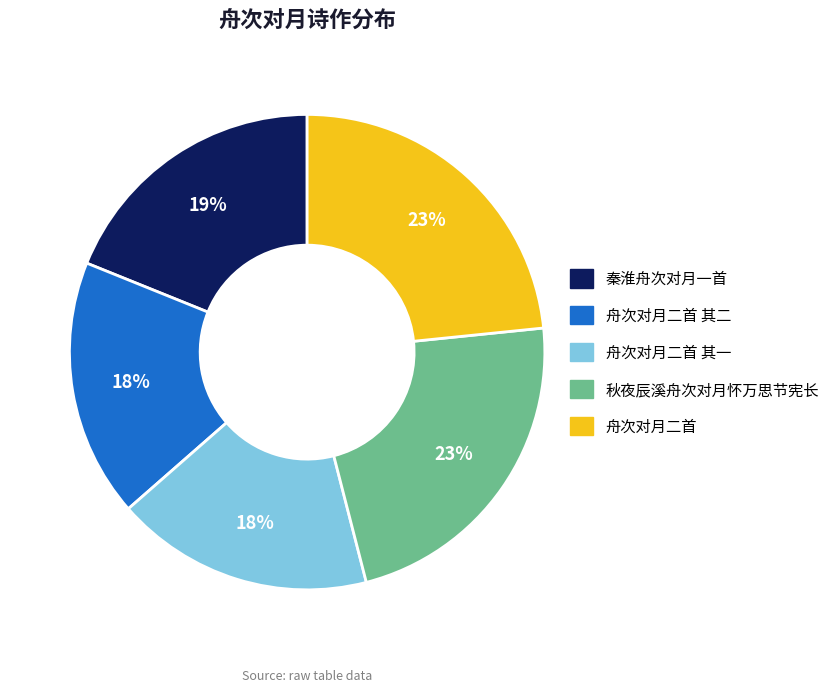

Does any single category account for the majority?

No